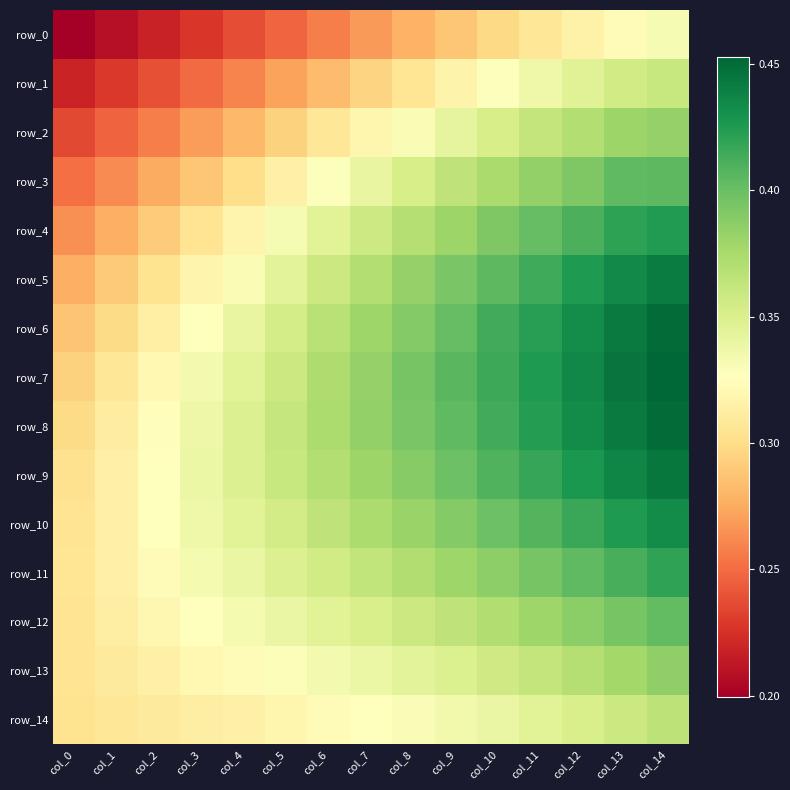

At col_14, list the series in order from smallest to largest.

row_0, row_1, row_14, row_2, row_13, row_12, row_3, row_11, row_4, row_10, row_5, row_9, row_6, row_8, row_7